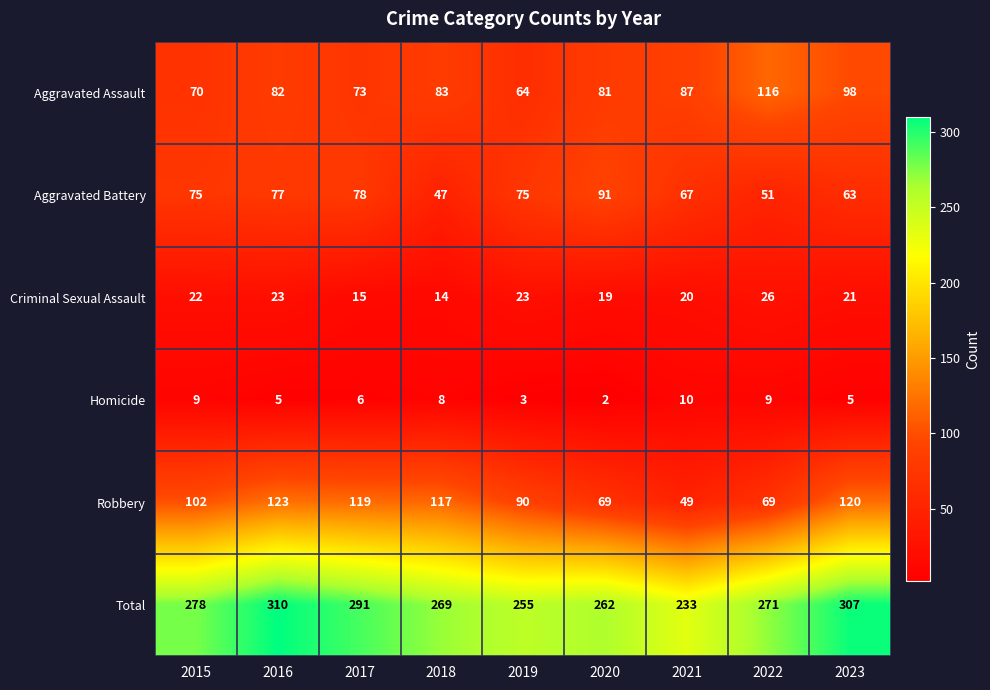

What is the difference between the highest and lowest values at 2020?

260